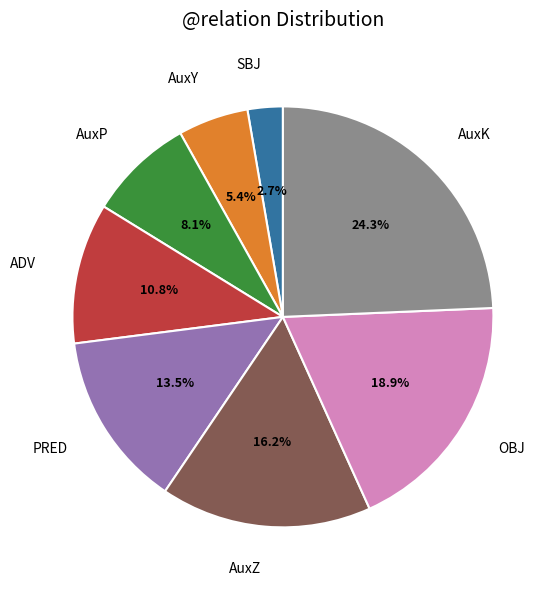

Rank the categories by value from highest to lowest.

AuxK, OBJ, AuxZ, PRED, ADV, AuxP, AuxY, SBJ